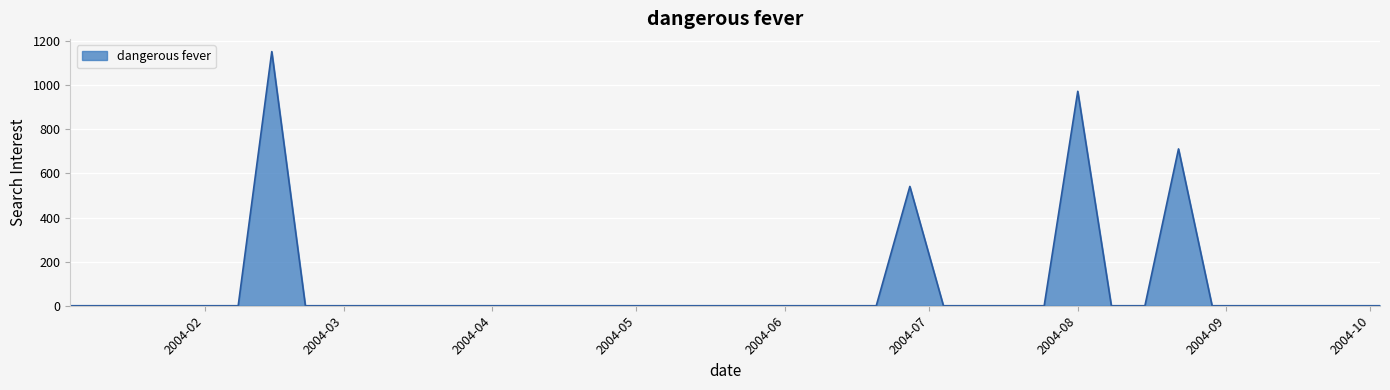

What is the greatest value displayed?

1152.9